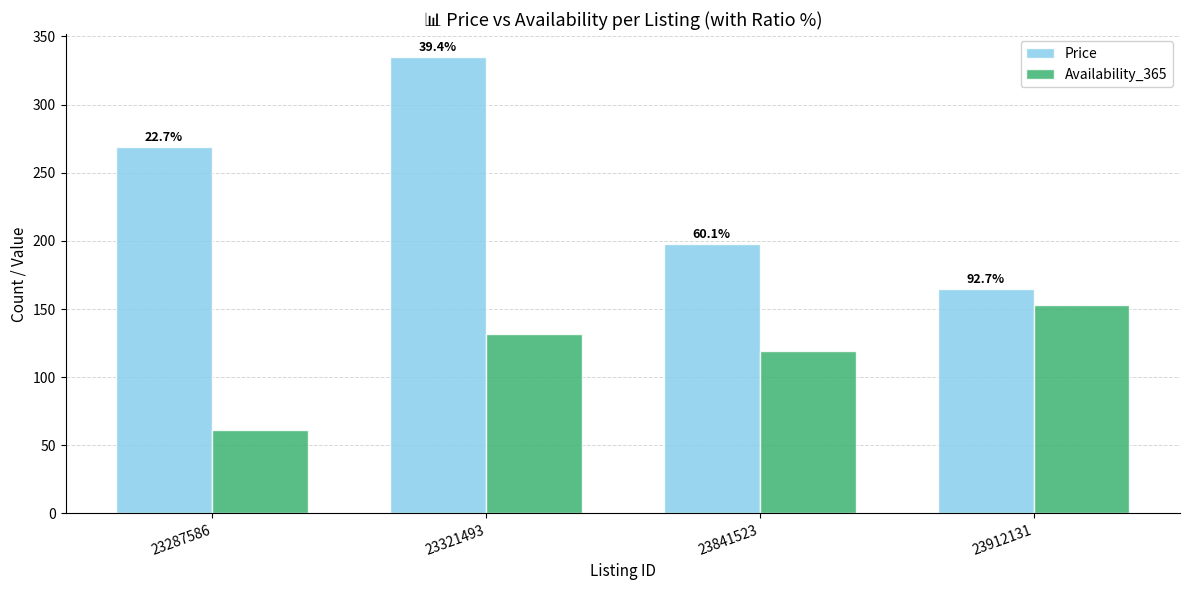

How many bars are there in each group?

2